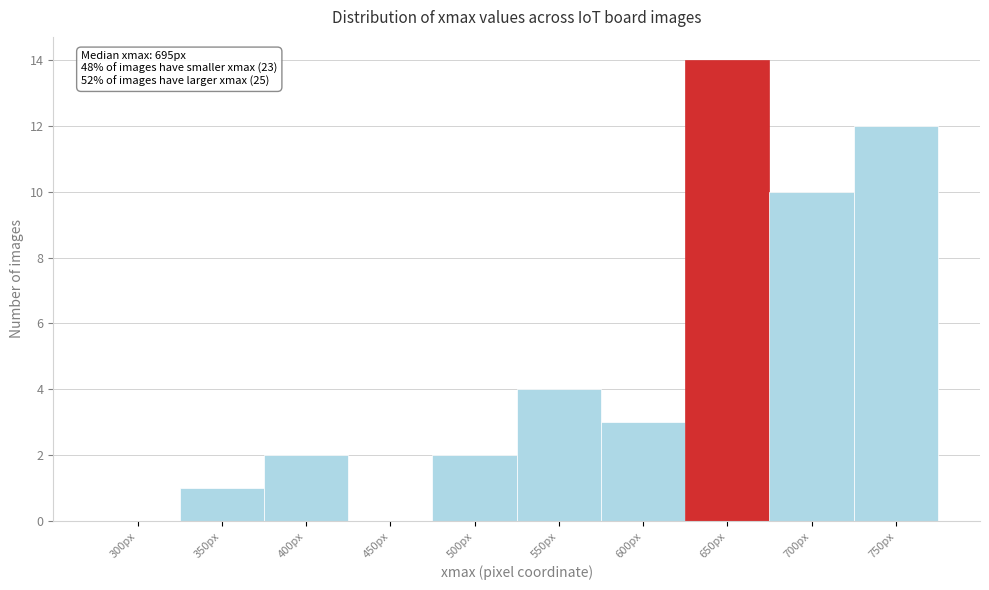

Reading left to right, what are all the values shown in this chart?

300px=0	350px=1	400px=2	450px=0	500px=2	550px=4	600px=3	650px=14	700px=10	750px=12